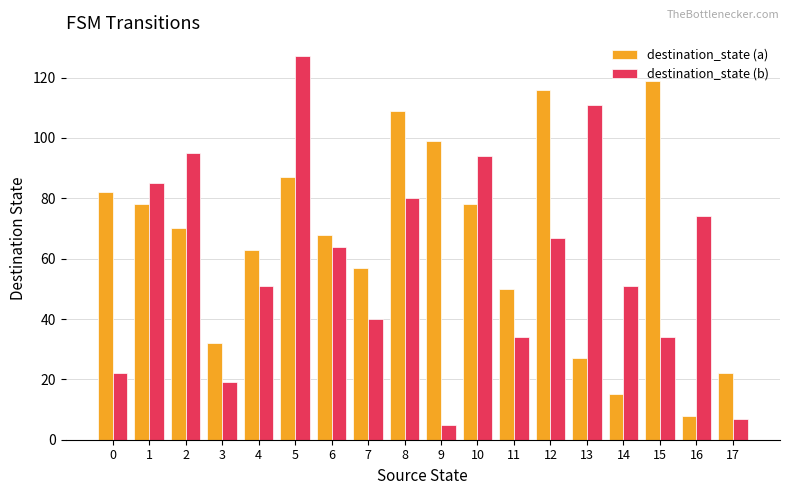

What is the maximum value for destination_state (b)?

127